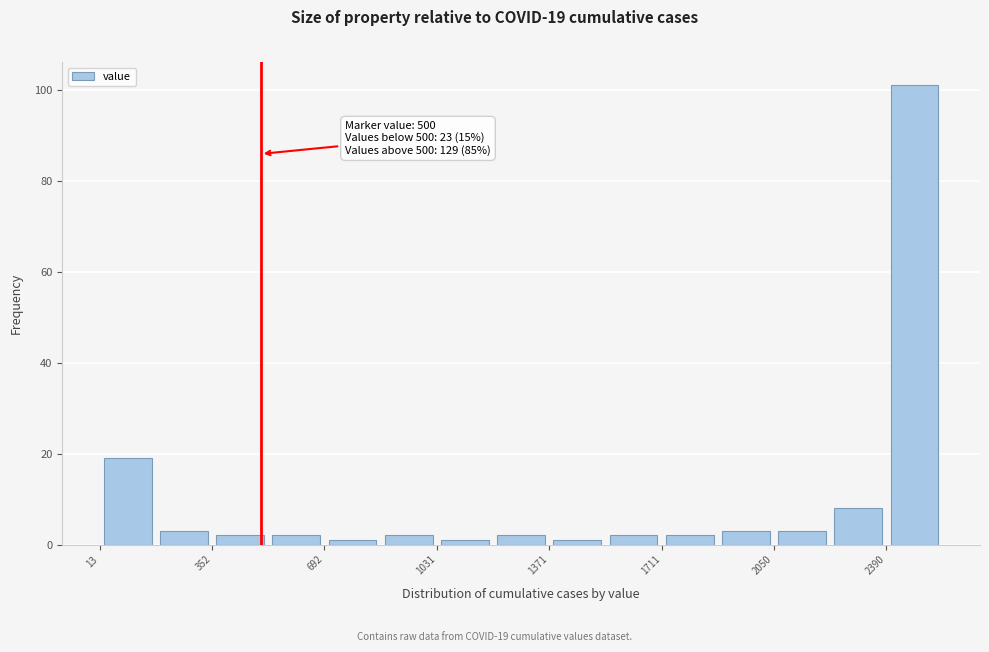

Read against the x-axis, roughly where is the centre of the tallest bar?

2500